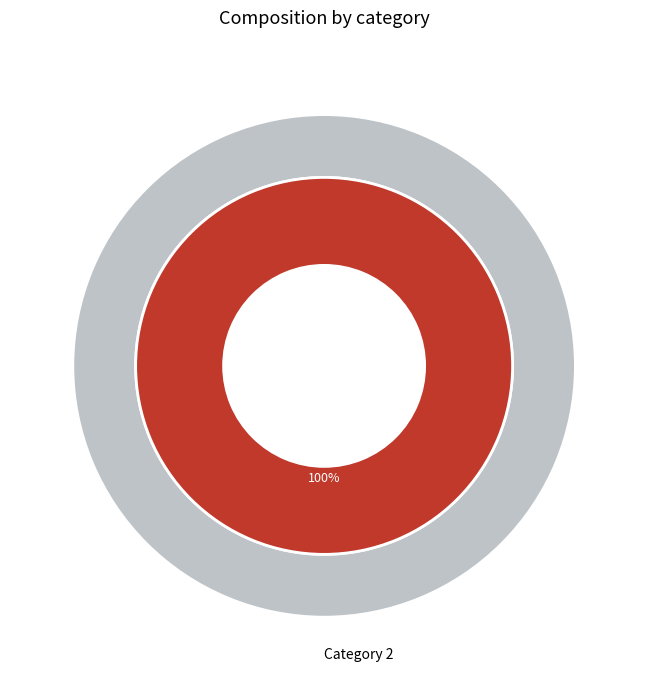

Is it true that 2 is 100% of the pie?

True